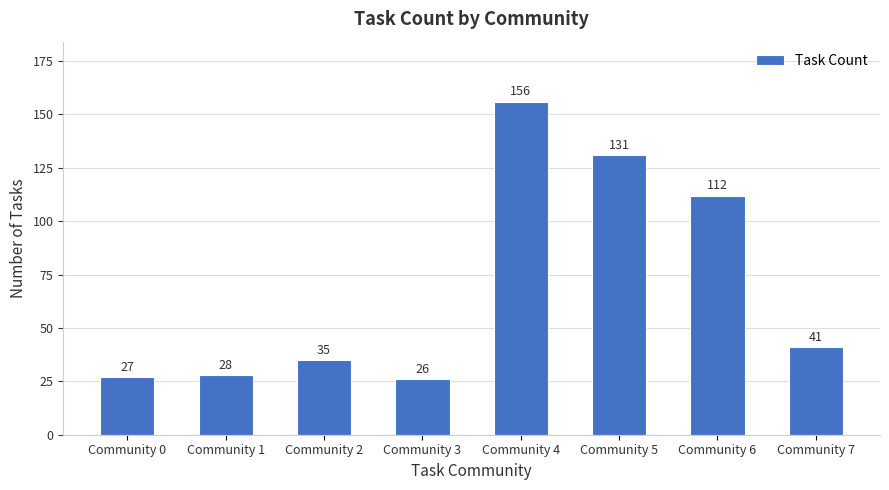

What is the minimum value shown in the chart?

26